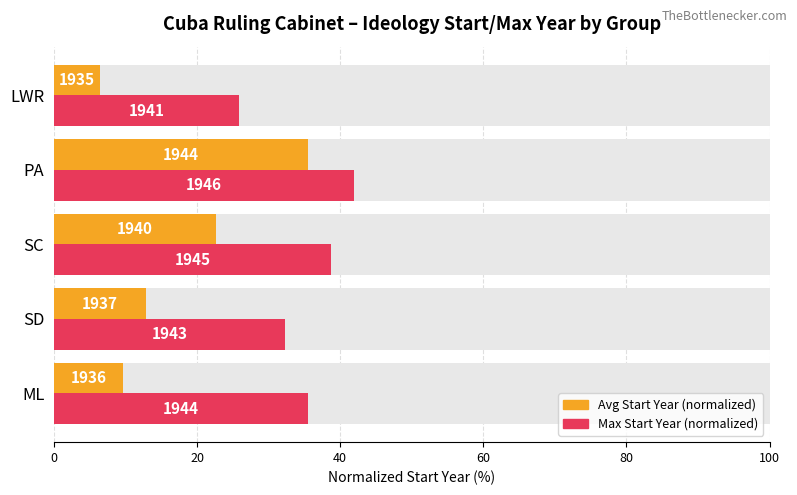

What is the approximate value of Avg Start Year (normalized) at SC?

22.6